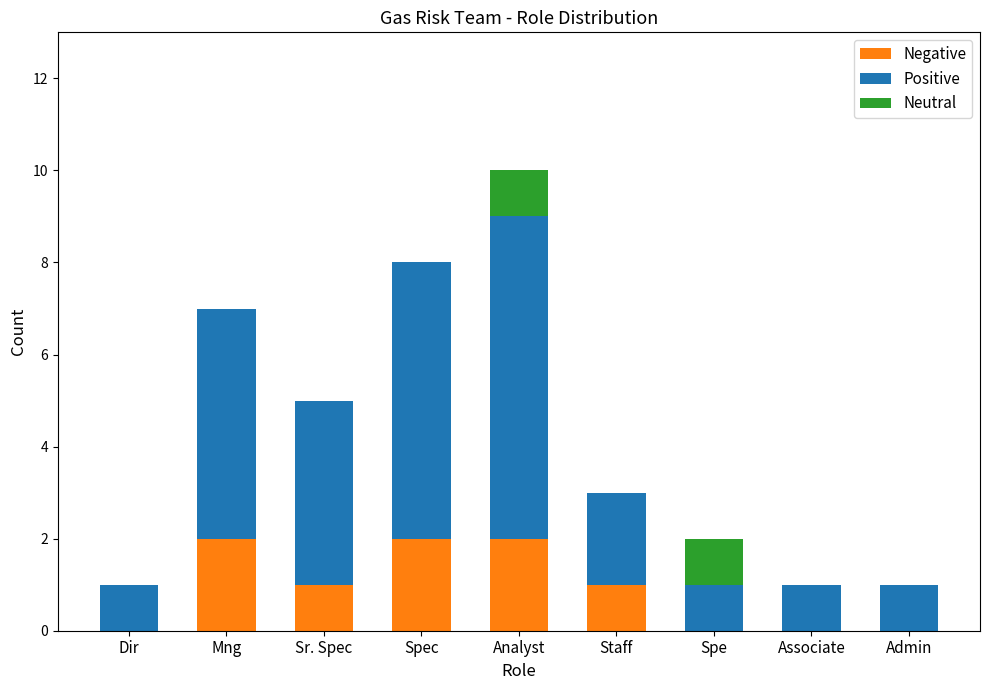

Are the bars horizontal?

No